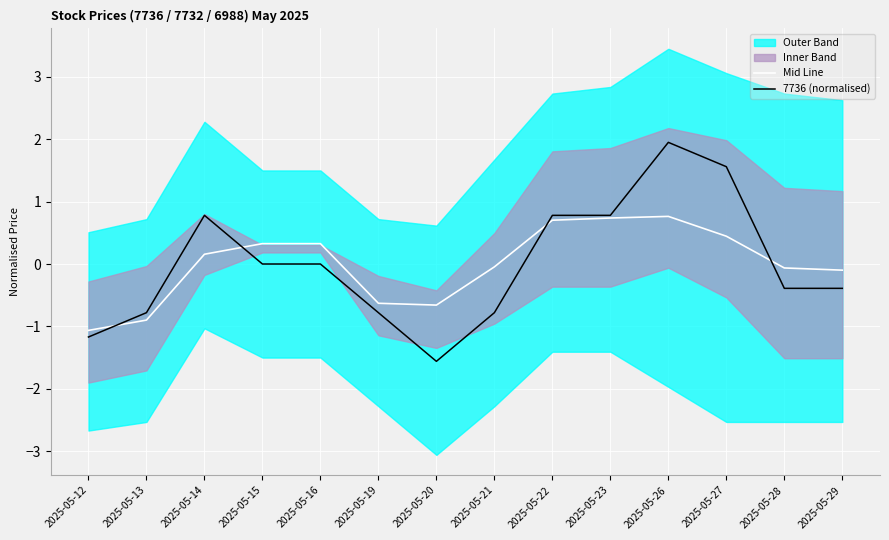

List the series in order of their peak value, highest first.

7736 (normalised), Mid Line